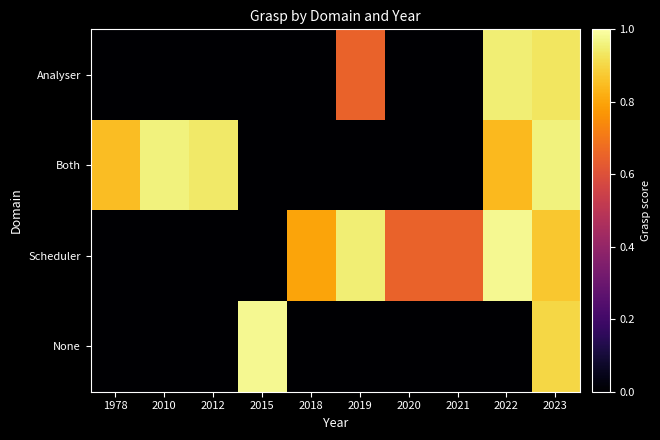

At how many categories does at least one series exceed 0?

10